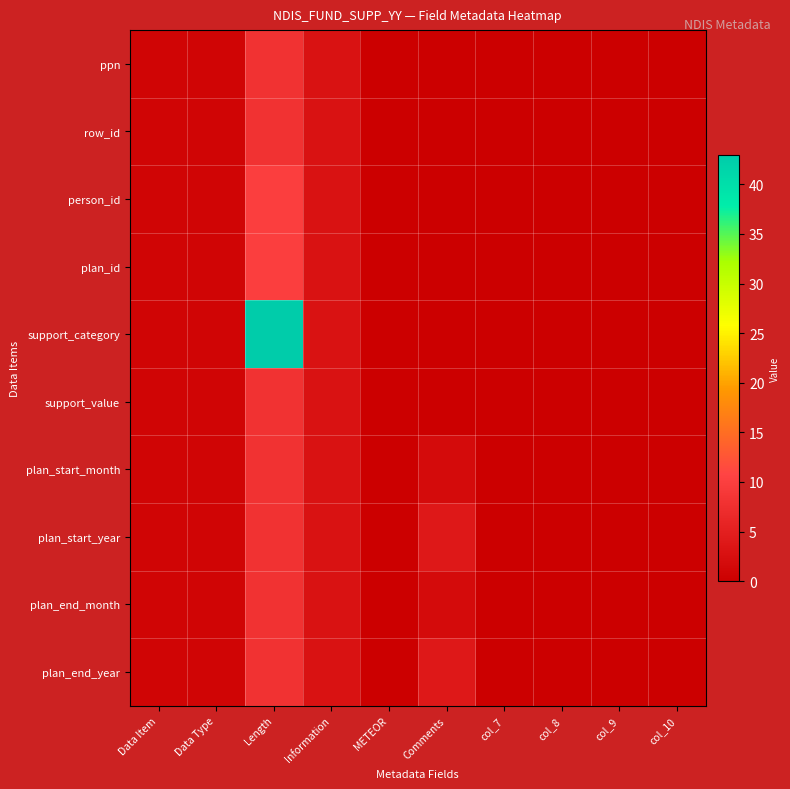

Reading left to right, what are all the values shown in this chart?

ppn: Data Item=1	Data Type=1	Length=8	Information=3	METEOR=0	Comments=0	col_7=0	col_8=0	col_9=0	col_10=0
row_id: Data Item=1	Data Type=1	Length=8	Information=3	METEOR=0	Comments=0	col_7=0	col_8=0	col_9=0	col_10=0
person_id: Data Item=1	Data Type=1	Length=10	Information=3	METEOR=0	Comments=0	col_7=0	col_8=0	col_9=0	col_10=0
plan_id: Data Item=1	Data Type=1	Length=10	Information=3	METEOR=0	Comments=0	col_7=0	col_8=0	col_9=0	col_10=0
support_category: Data Item=1	Data Type=1	Length=43	Information=3	METEOR=0	Comments=0	col_7=0	col_8=0	col_9=0	col_10=0
support_value: Data Item=1	Data Type=1	Length=8	Information=3	METEOR=0	Comments=0	col_7=0	col_8=0	col_9=0	col_10=0
plan_start_month: Data Item=1	Data Type=1	Length=8	Information=3	METEOR=0	Comments=2	col_7=0	col_8=0	col_9=0	col_10=0
plan_start_year: Data Item=1	Data Type=1	Length=8	Information=3	METEOR=0	Comments=4	col_7=0	col_8=0	col_9=0	col_10=0
plan_end_month: Data Item=1	Data Type=1	Length=8	Information=3	METEOR=0	Comments=2	col_7=0	col_8=0	col_9=0	col_10=0
plan_end_year: Data Item=1	Data Type=1	Length=8	Information=3	METEOR=0	Comments=4	col_7=0	col_8=0	col_9=0	col_10=0